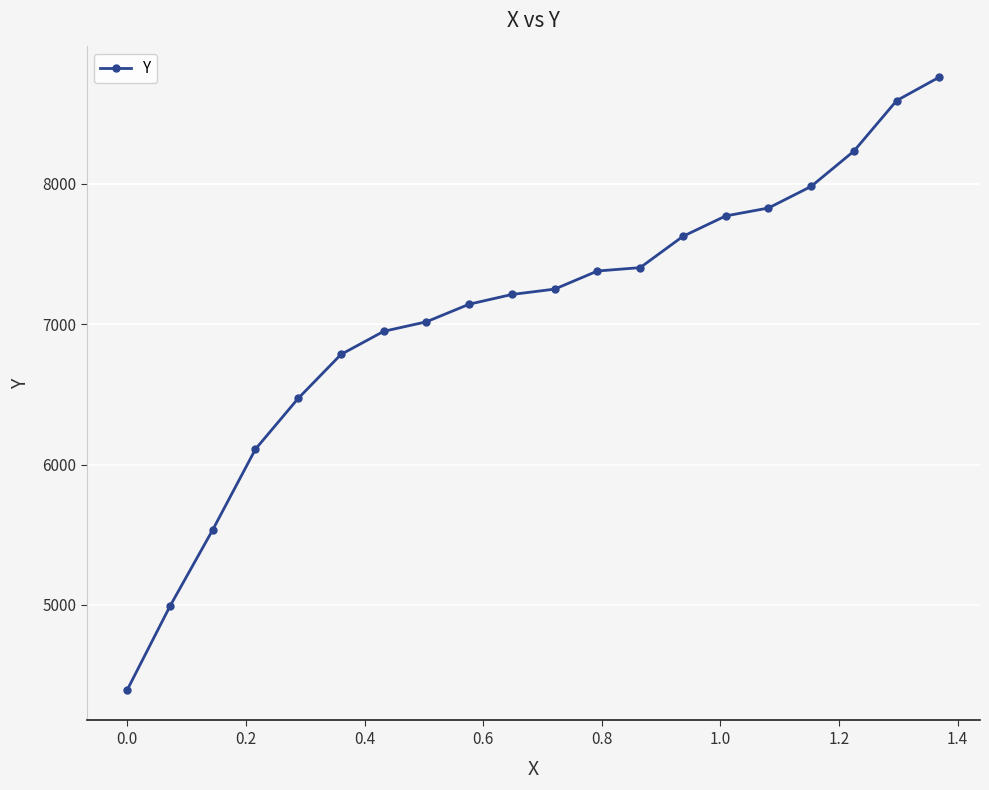

What is the difference between the second highest and minimum values?

4194.4